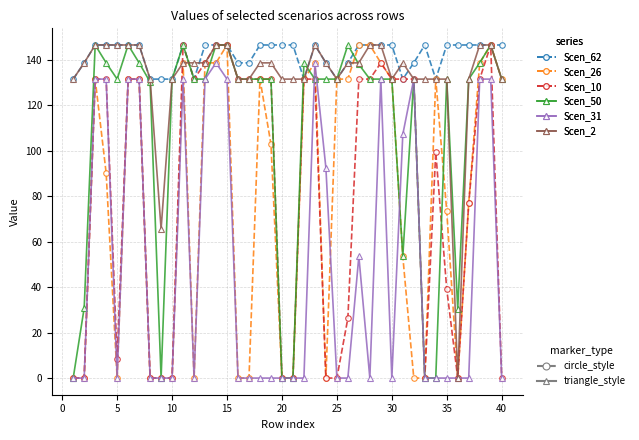

What is the greatest value displayed?

146.5